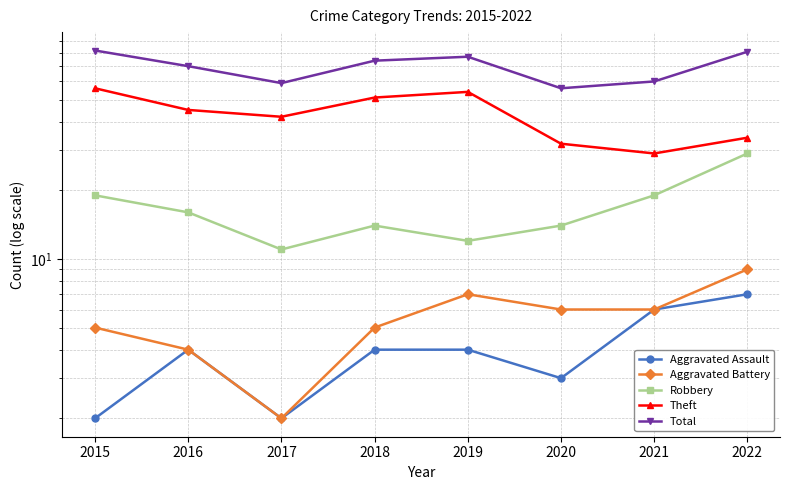

Reading right to left, list all the values displayed in this chart.

Aggravated Assault: 2022=7	2021=6	2020=3	2019=4	2018=4	2017=2	2016=4	2015=2
Aggravated Battery: 2022=9	2021=6	2020=6	2019=7	2018=5	2017=2	2016=4	2015=5
Robbery: 2022=29	2021=19	2020=14	2019=12	2018=14	2017=11	2016=16	2015=19
Theft: 2022=34	2021=29	2020=32	2019=54	2018=51	2017=42	2016=45	2015=56
Total: 2022=81	2021=60	2020=56	2019=77	2018=74	2017=59	2016=70	2015=82